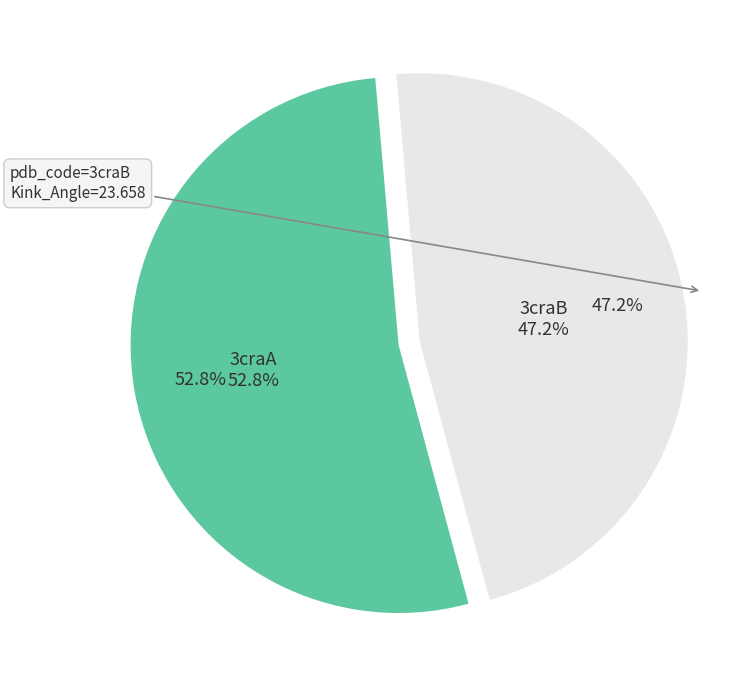

Which category has the biggest portion of the pie?

3craA